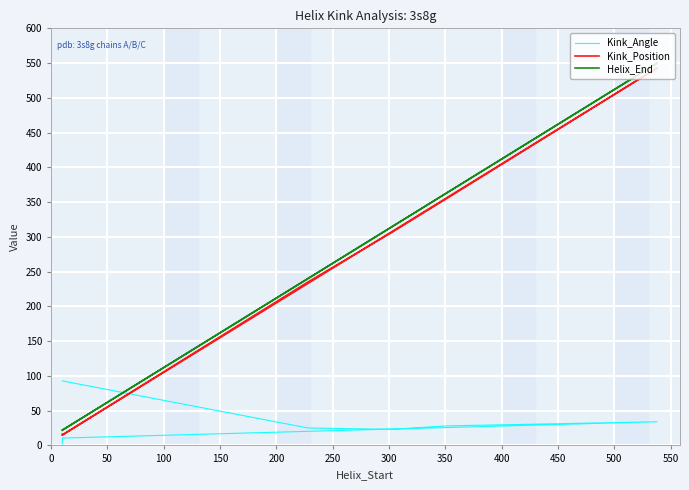

How many series are shown in this chart?

3